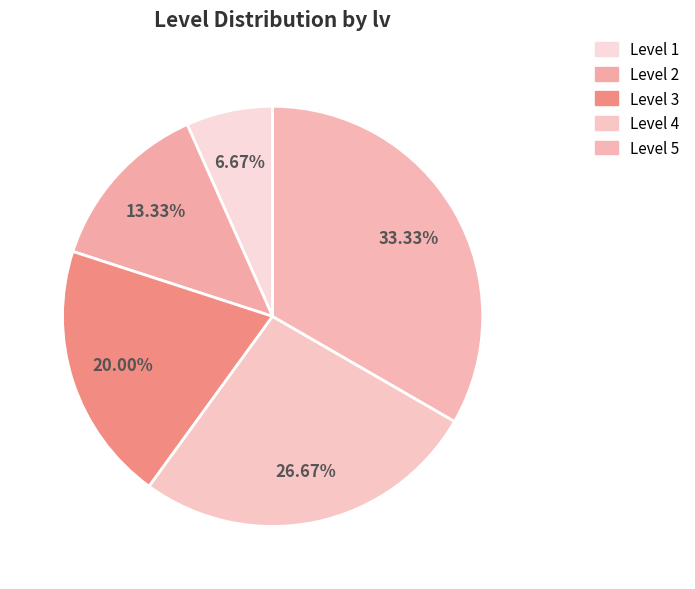

Count the number of slices in the pie.

5